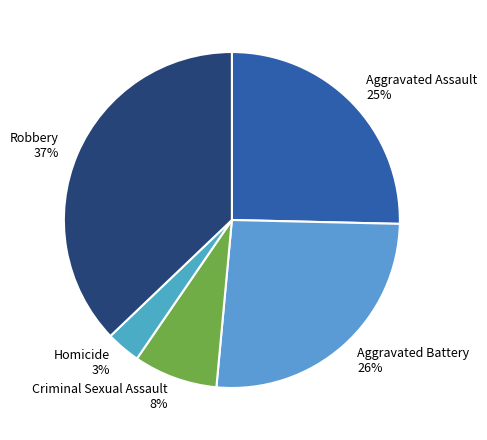

To the nearest percent, what portion does Aggravated Assault represent?

25%